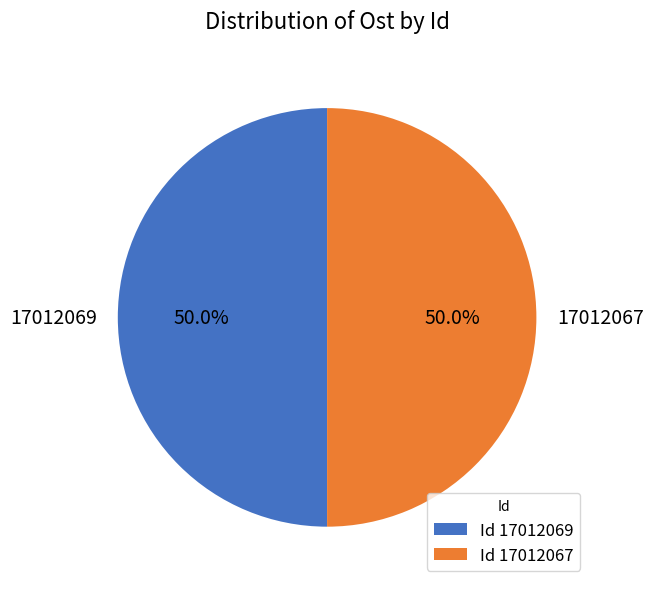

Approximately how many times larger is the value at 17012069 compared to 17012067?

1.0